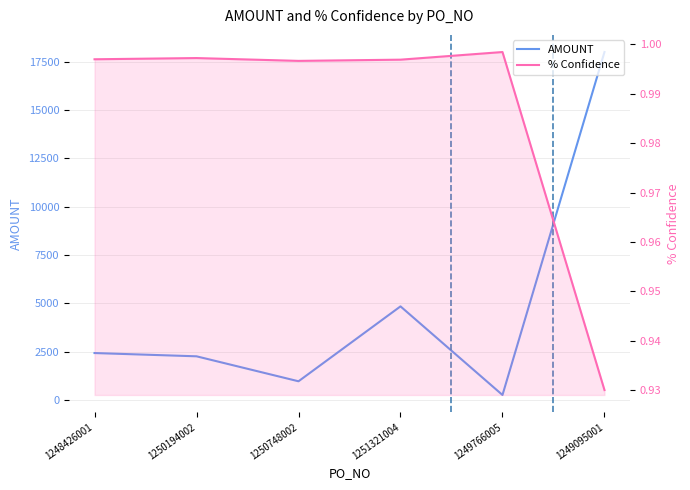

The % Confidence series shows 1.4 at 1250194002. True or false?

False